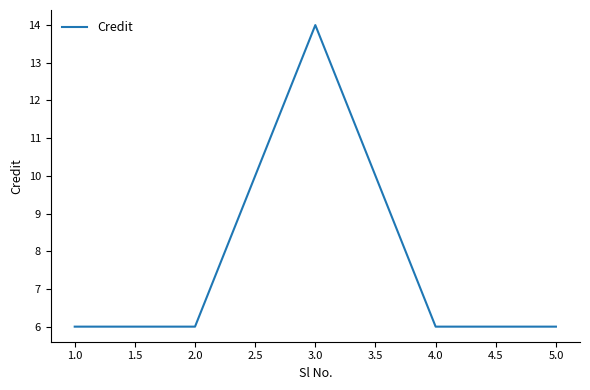

Where is the first local maximum?

3.0